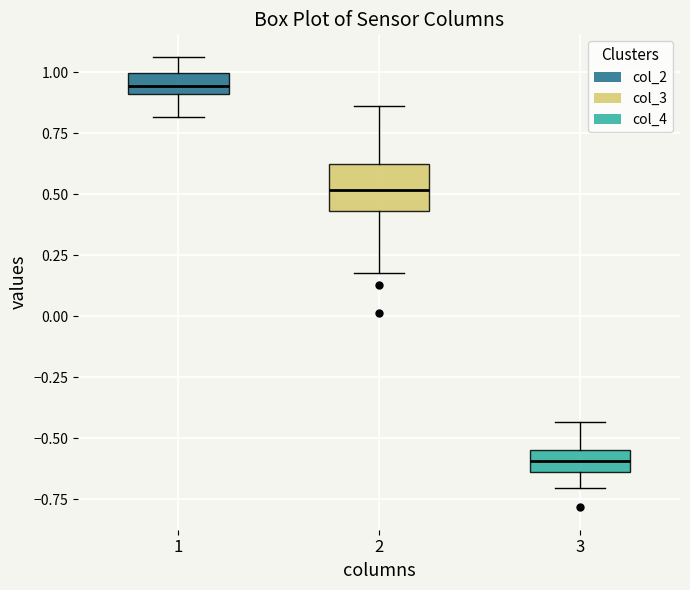

Which box's median line is the highest?

1